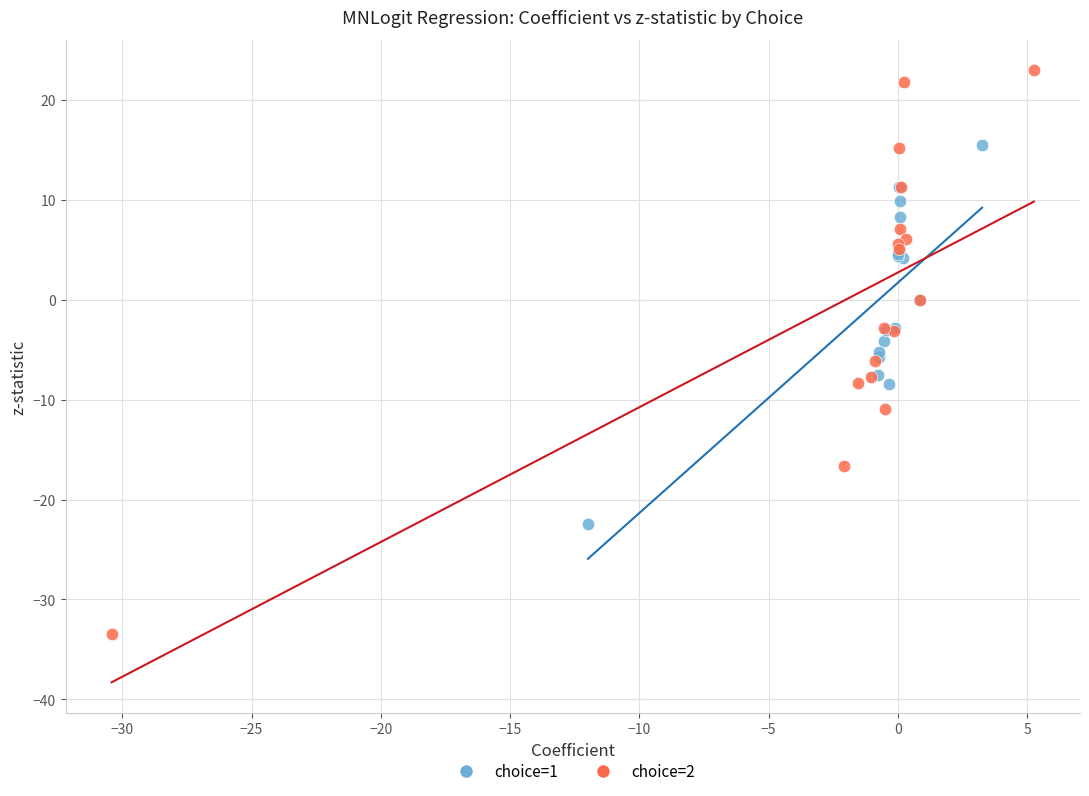

Which series contains the highest Y value?

choice=2